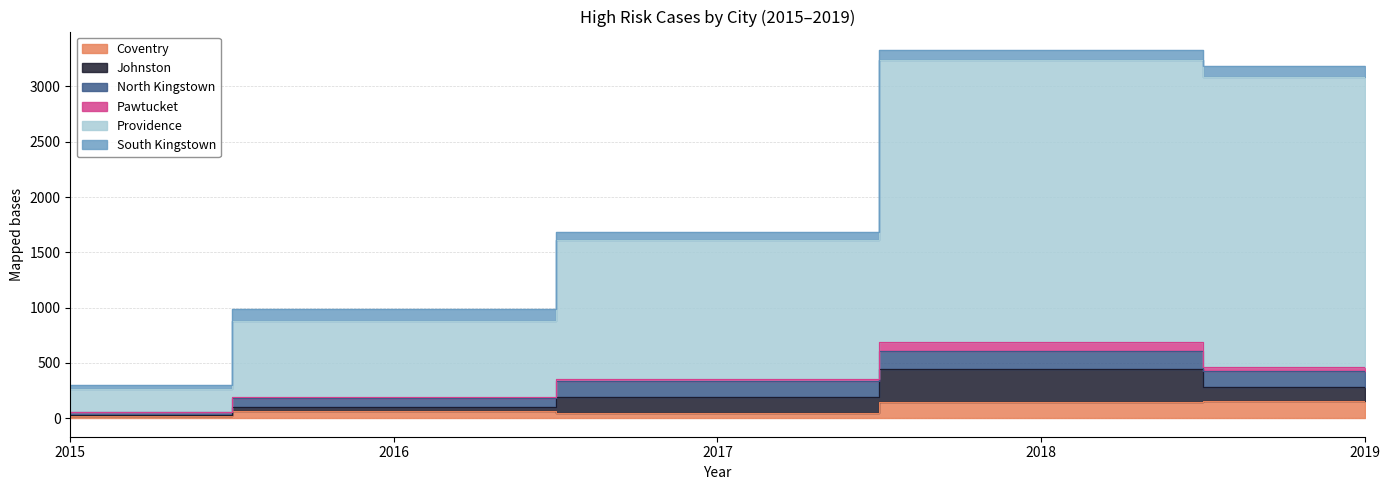

The value of Johnston at 2018 is 126. True or false?

False